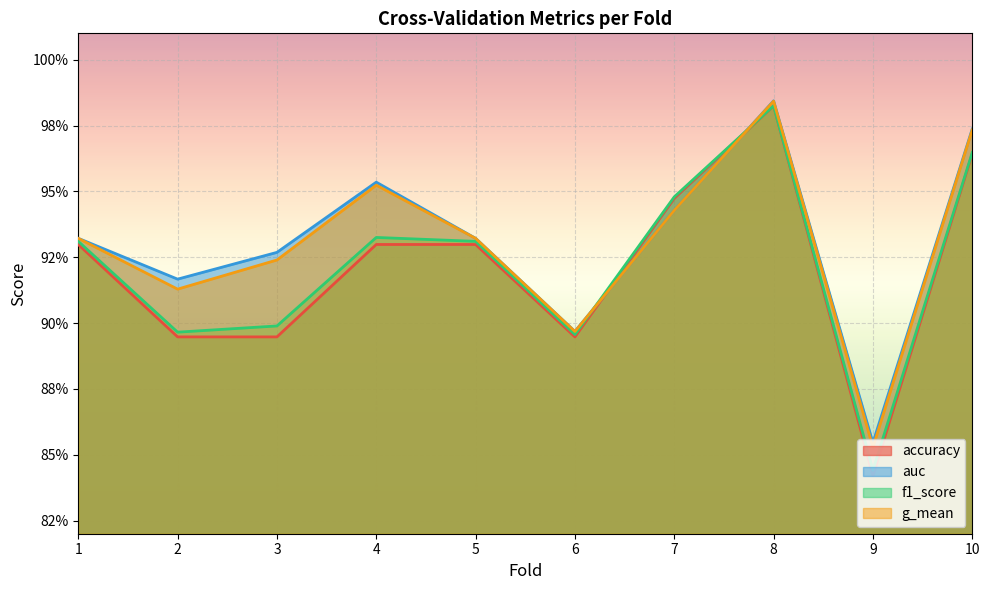

What is the difference between the maximum and minimum values in the auc series?

0.1